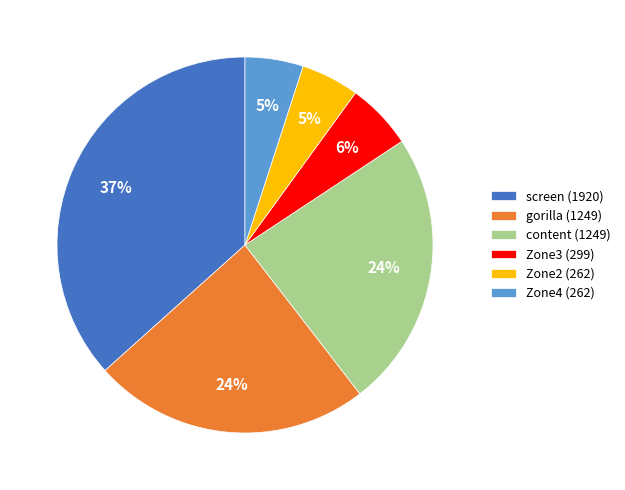

Which has a higher value, Zone4 (262) or content (1249)?

content (1249)